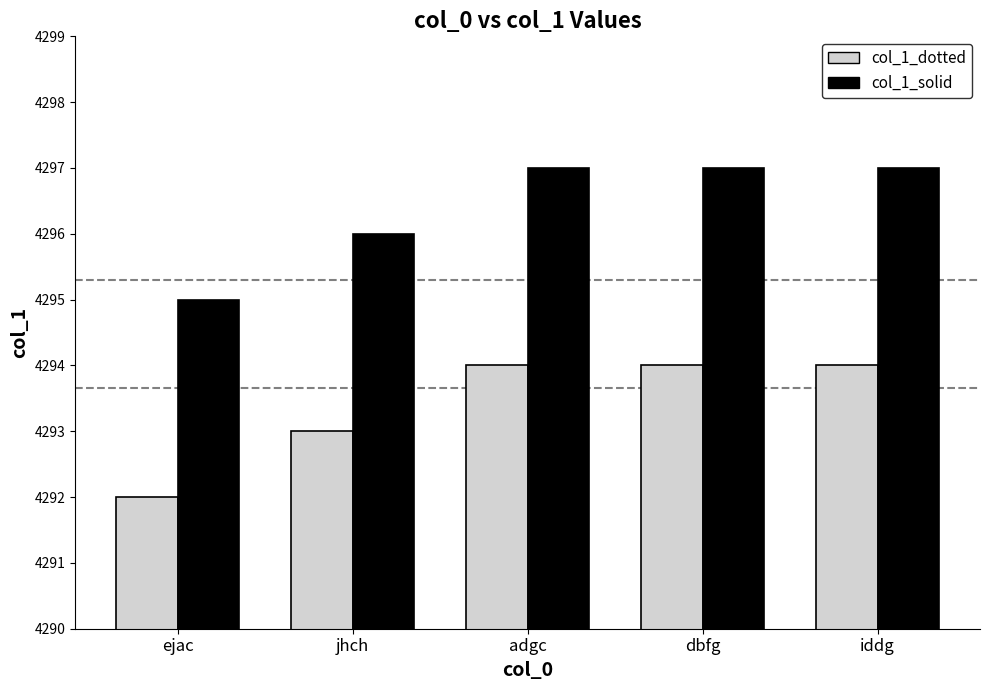

The value of col_1_dotted at dbfg is 4294. True or false?

True